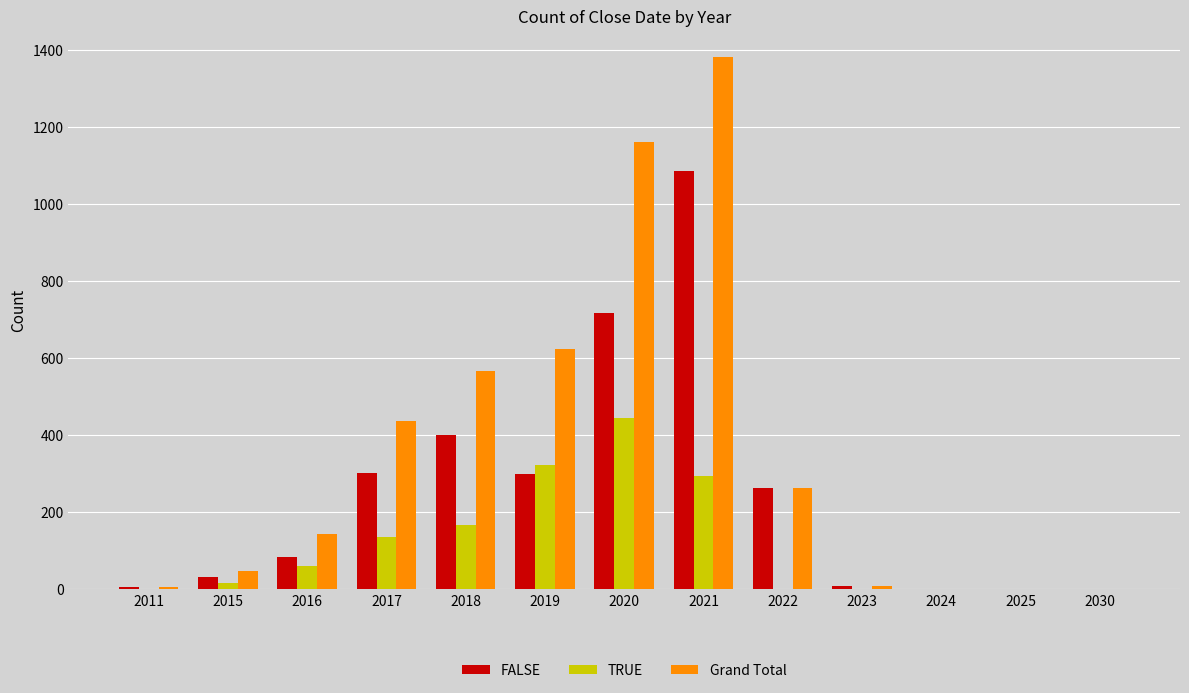

What is the difference between the Grand Total values at 2024 and 2021?

1380